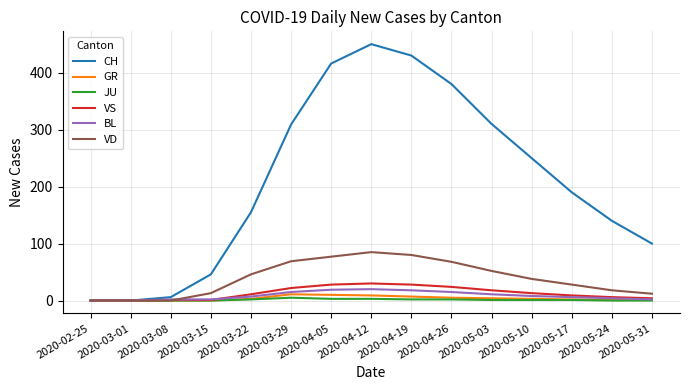

Which series has the largest total across all categories?

CH